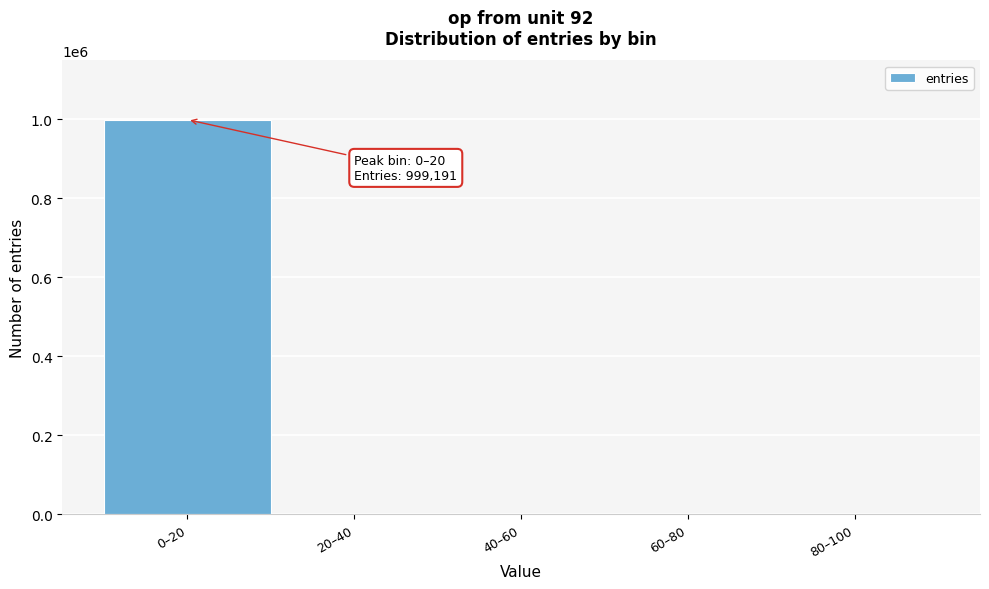

Where is the data nearest to the value 499596?

20–40